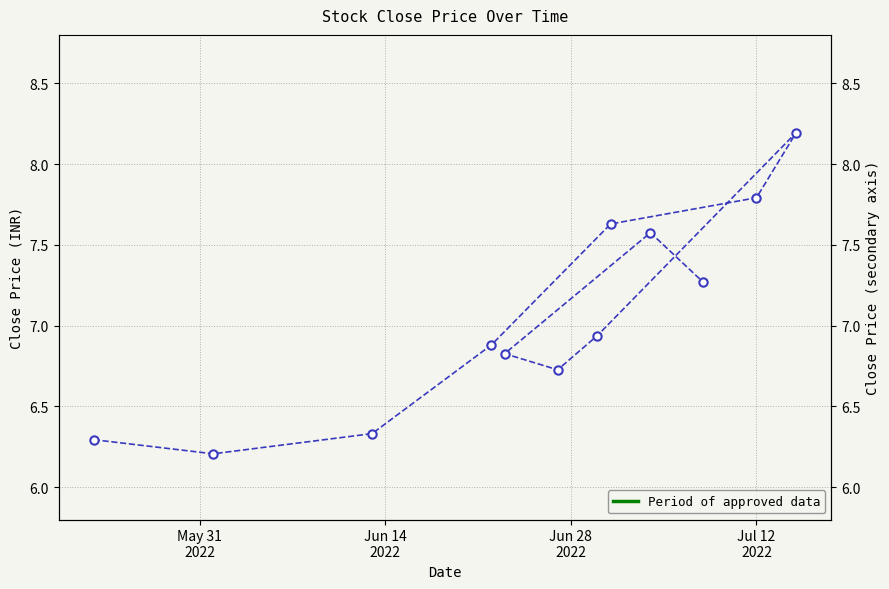

The chart shows a value of 9.4 at Jun 14
2022. True or false?

False